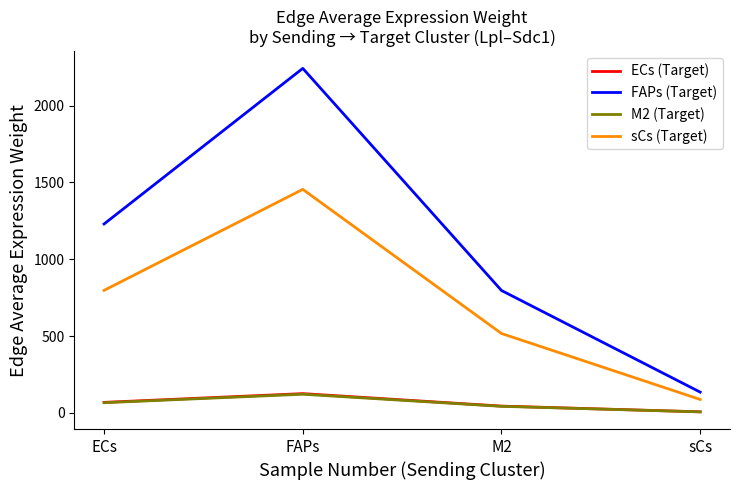

List the labels in order of FAPs (Target) value, smallest first.

sCs, M2, ECs, FAPs